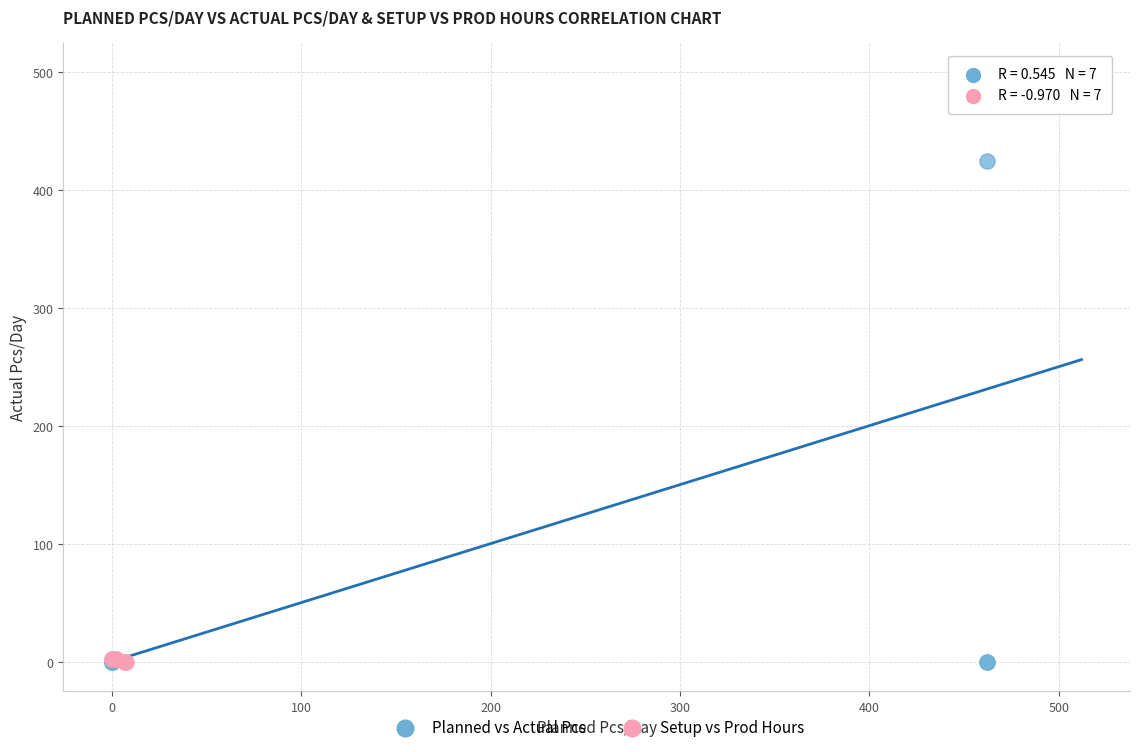

What are all the series names shown in the legend?

Planned vs Actual Pcs, Setup vs Prod Hours